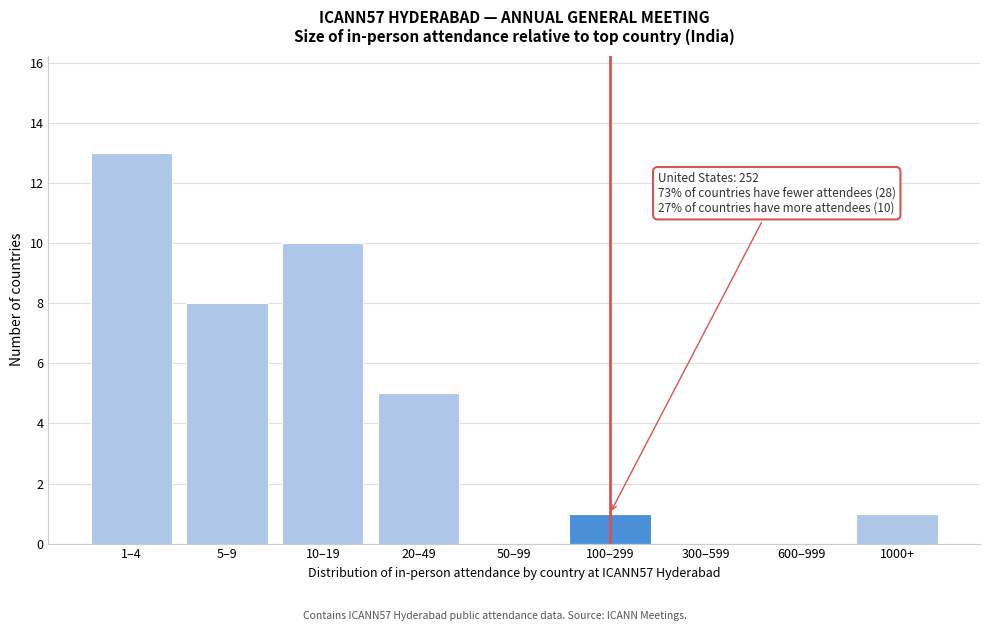

Reading right to left, what are all the values shown in this chart?

1000+=1	600–999=0	300–599=0	100–299=1	50–99=0	20–49=5	10–19=10	5–9=8	1–4=13